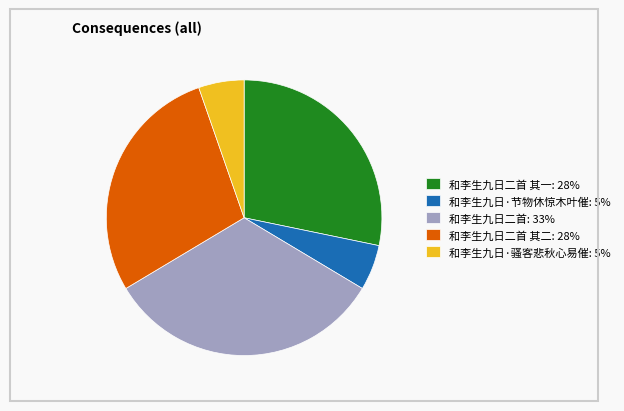

True or false: 和李生九日·骚客悲秋心易催: 5% accounts for 5% of the total.

True